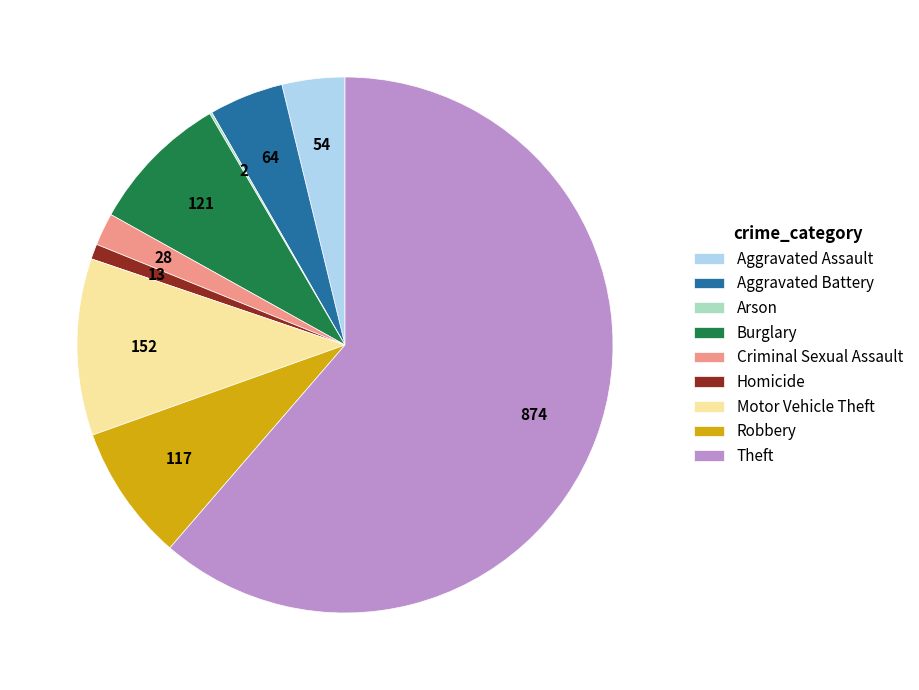

Approximately how many times larger is the value at Criminal Sexual Assault compared to Aggravated Assault?

0.5